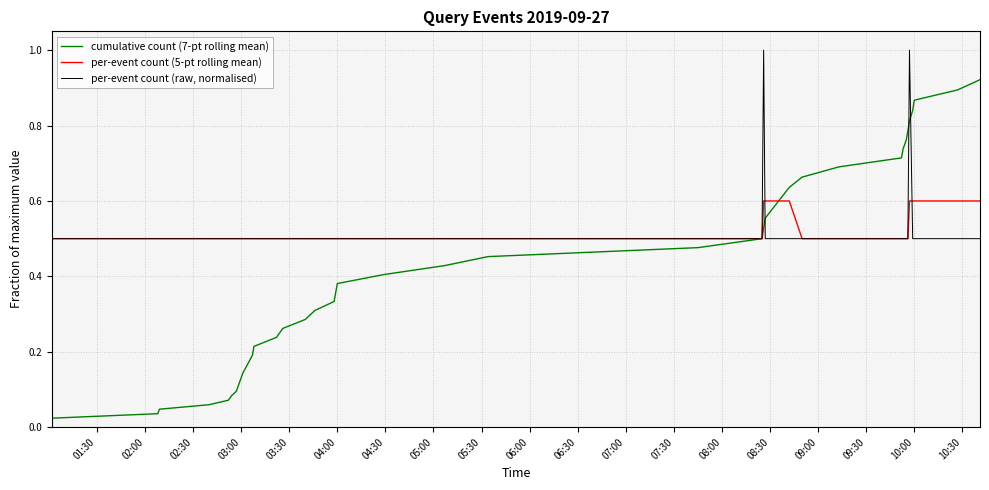

What is the greatest value displayed?

1.0